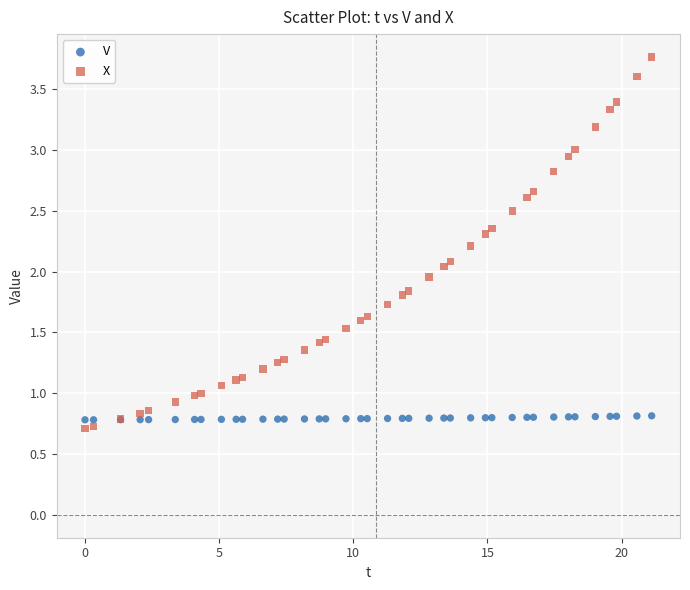

Which series reaches the maximum Y coordinate?

X